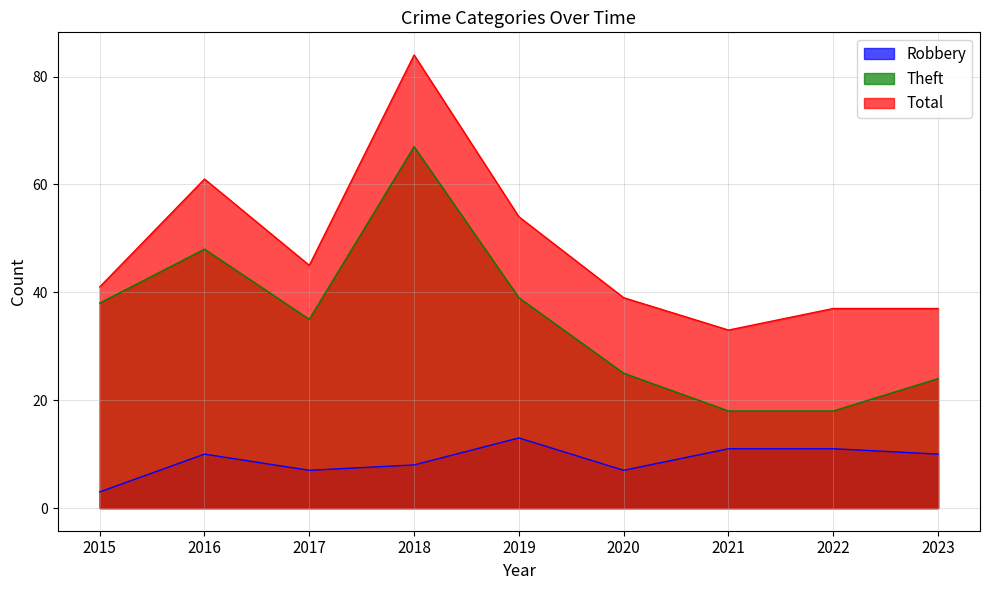

What is the difference between the maximum and minimum values in the Total series?

51